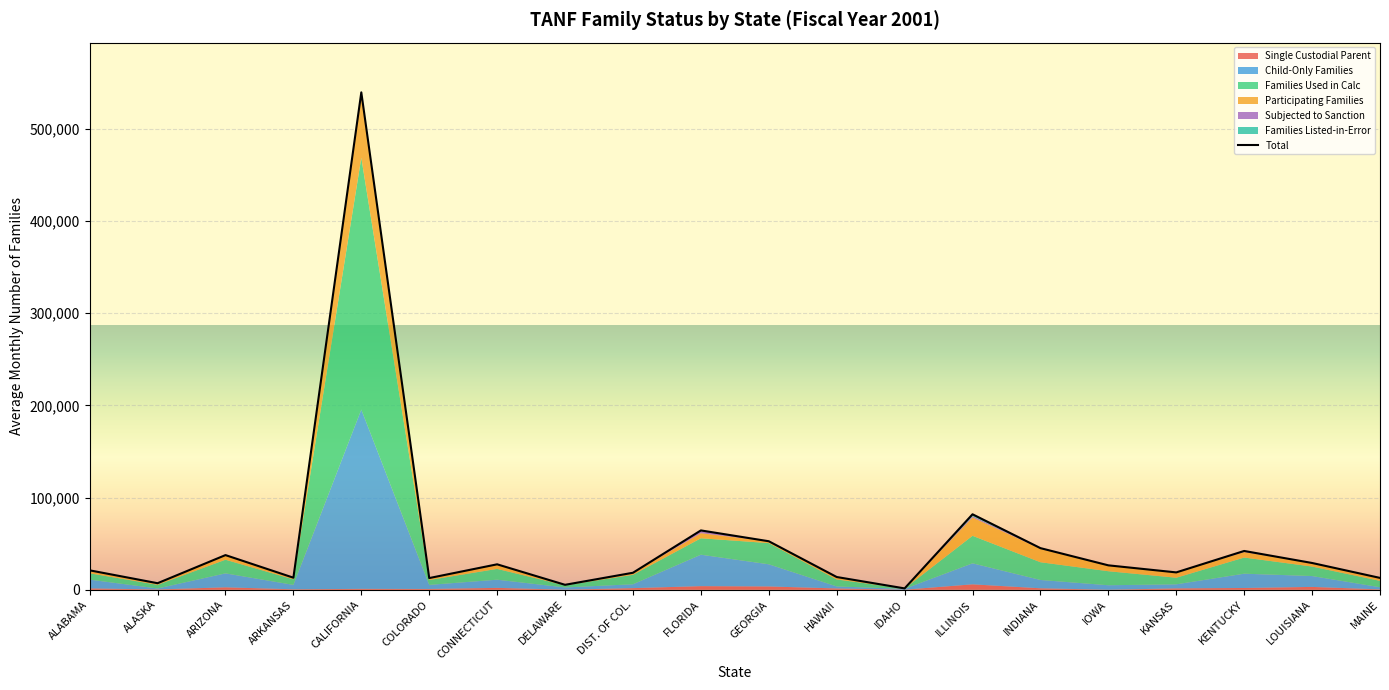

What position from the left is DIST. OF COL.?

9